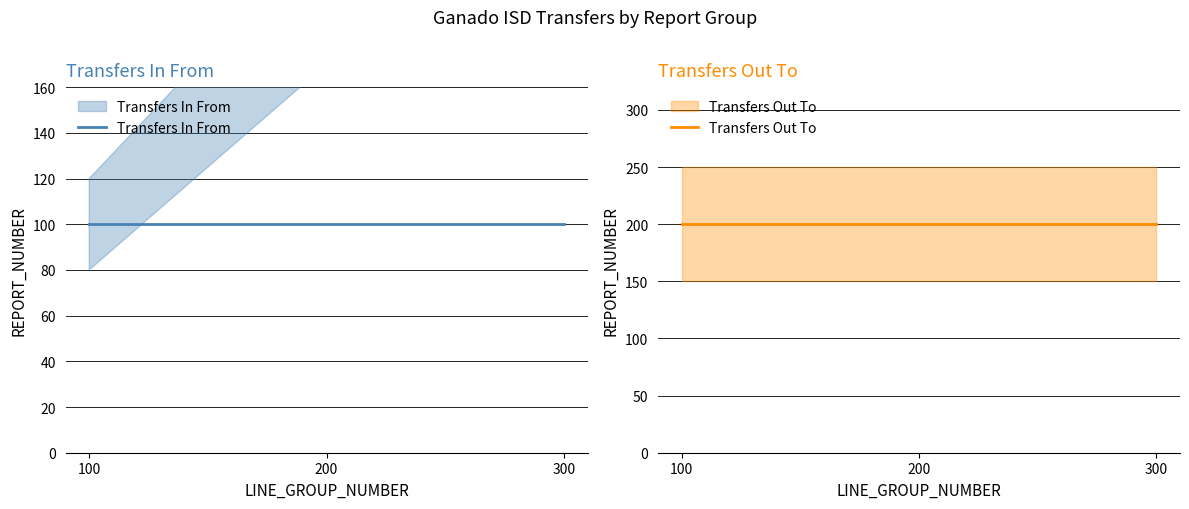

Between 100 and 300, which series saw the biggest shift?

Transfers In From